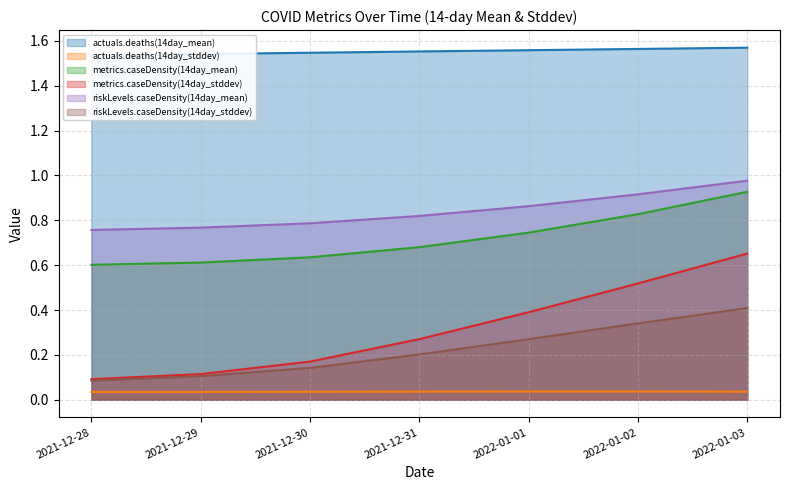

What is the difference between the maximum and minimum values in the riskLevels.caseDensity(14day_mean) series?

0.2